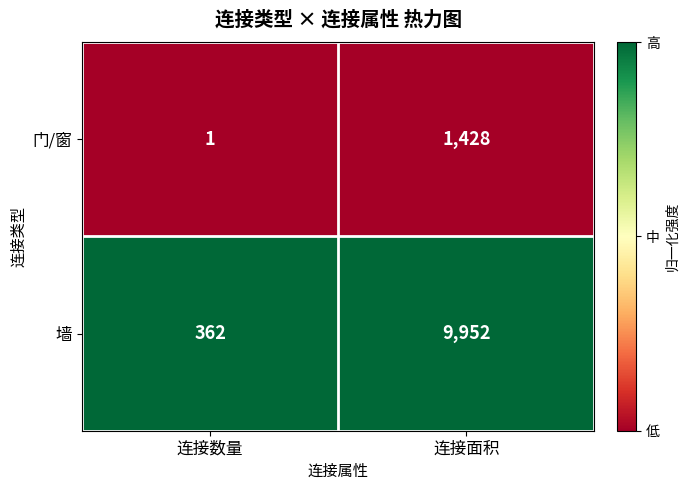

What is the spread (max minus min) of values at 连接数量?

361